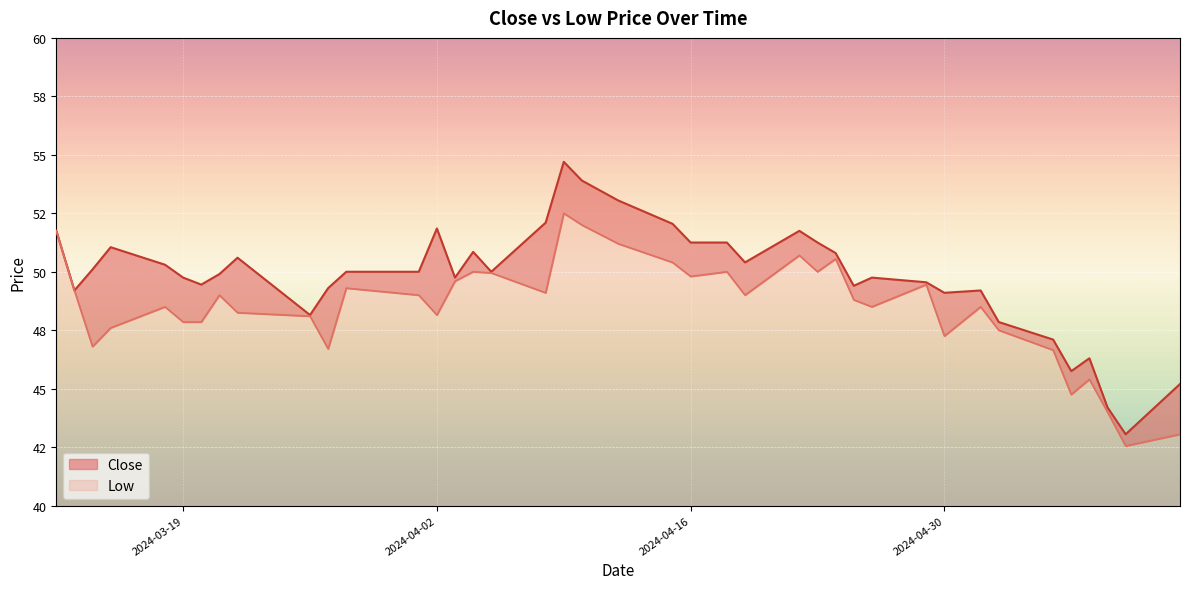

At how many categories does at least one series exceed 51?

12